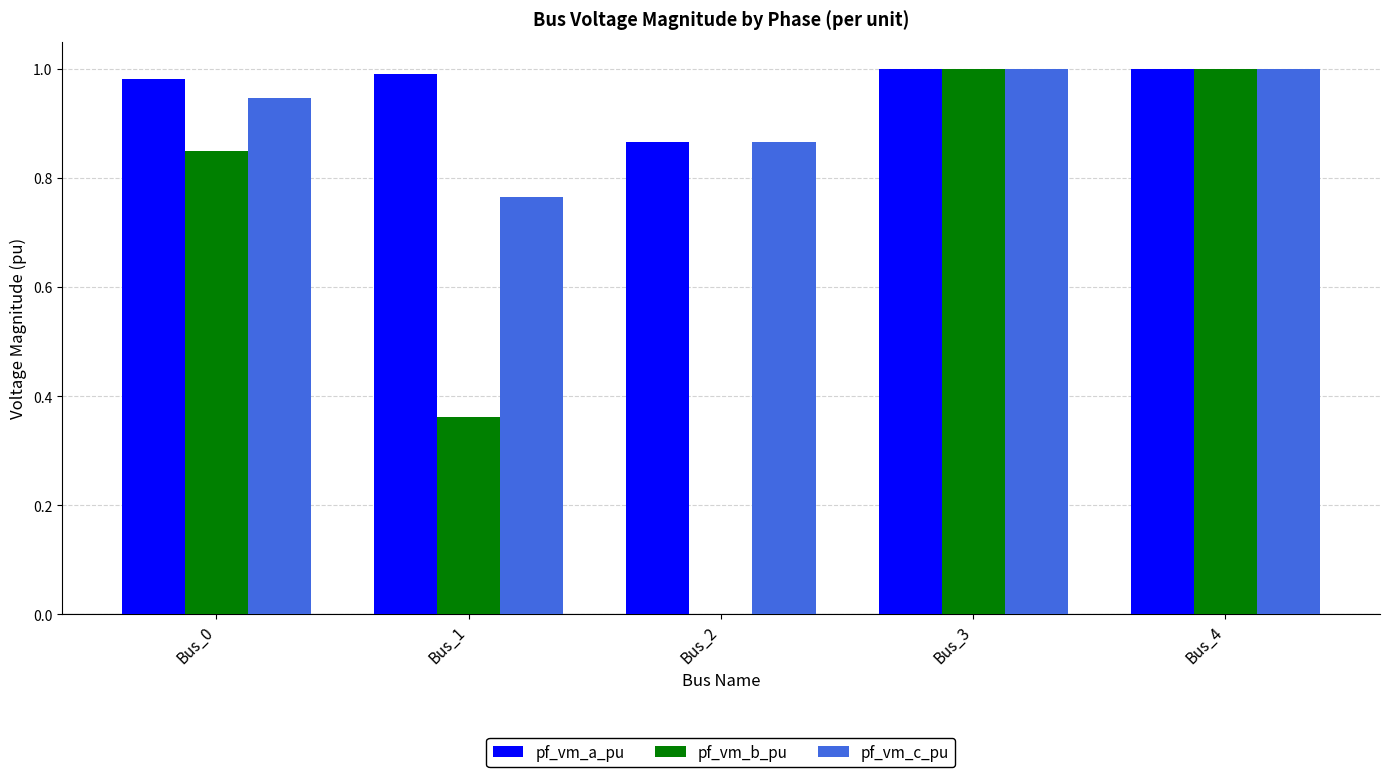

The value of pf_vm_a_pu at Bus_4 is 0.6. True or false?

False